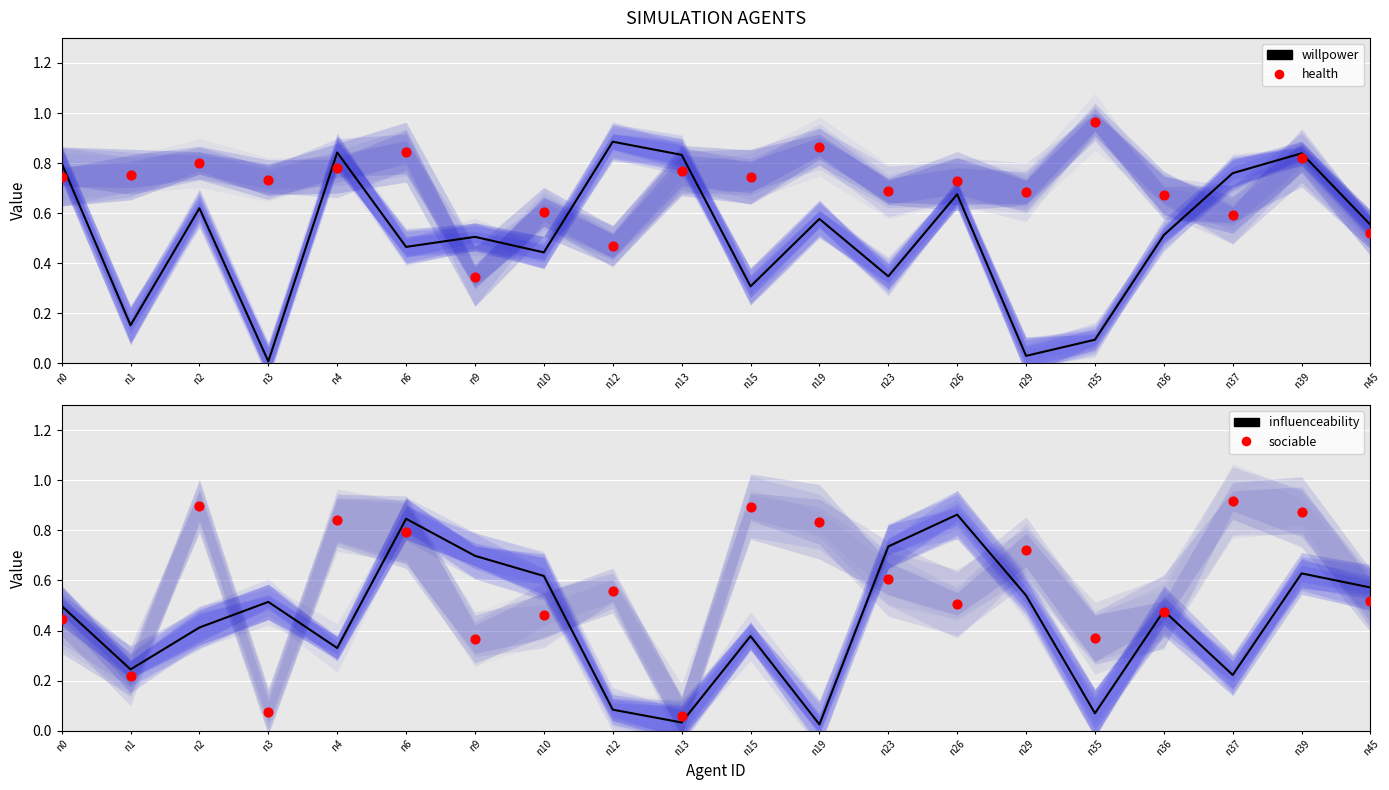

At which category is the sum across all series the highest?

n39